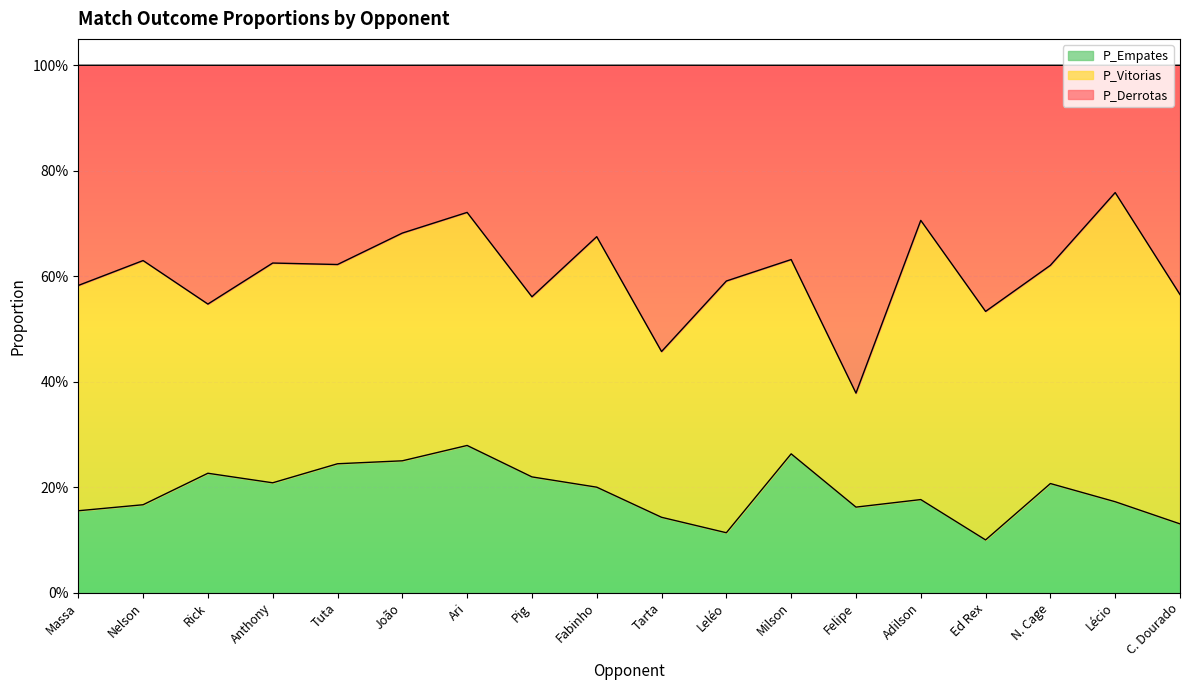

What is the label of the 2nd point from the left?

Nelson